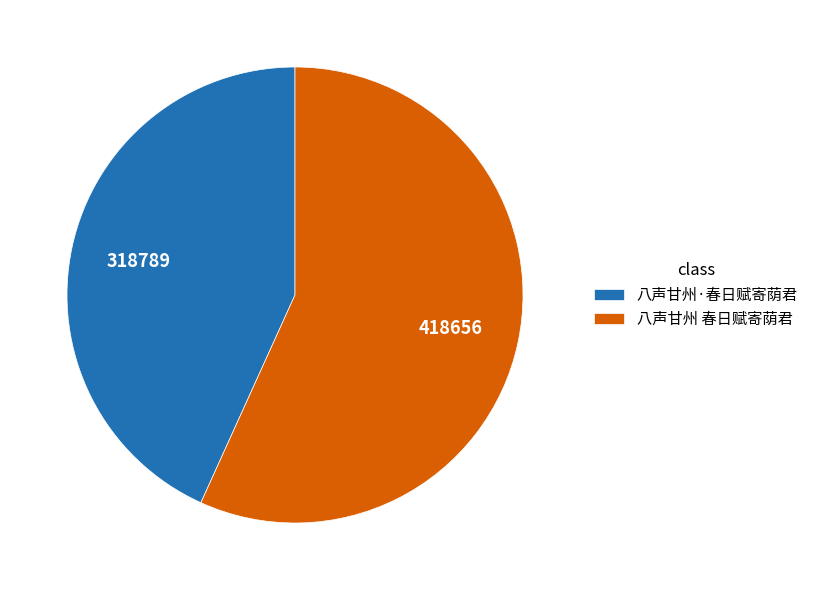

Between 八声甘州 春日赋寄荫君 and 八声甘州·春日赋寄荫君, which is larger?

八声甘州 春日赋寄荫君